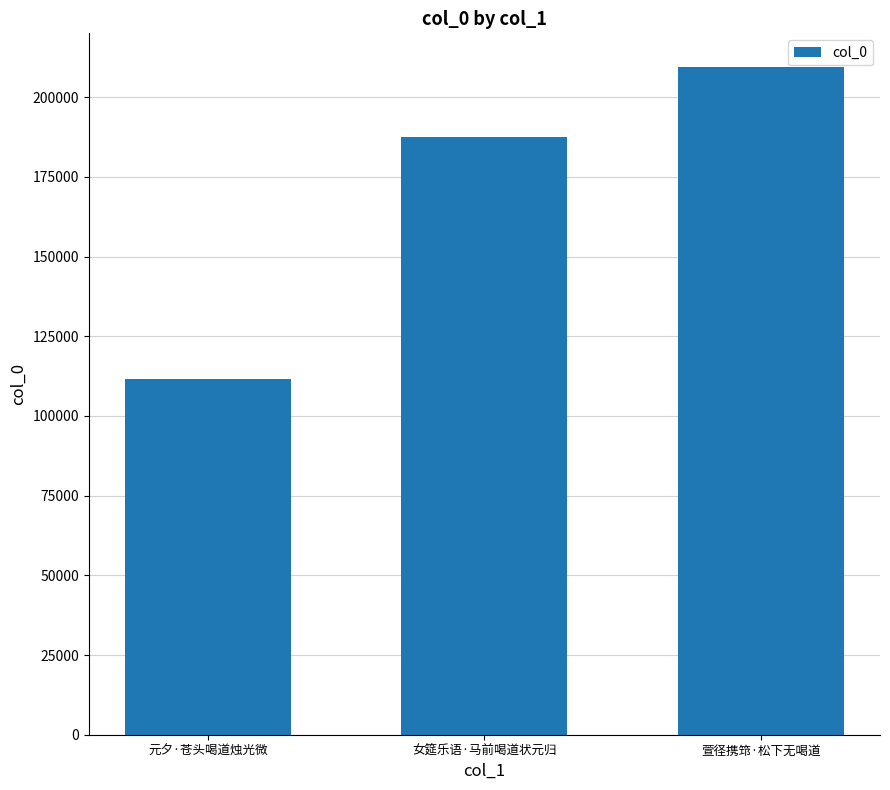

What is the sum of all values?

508766